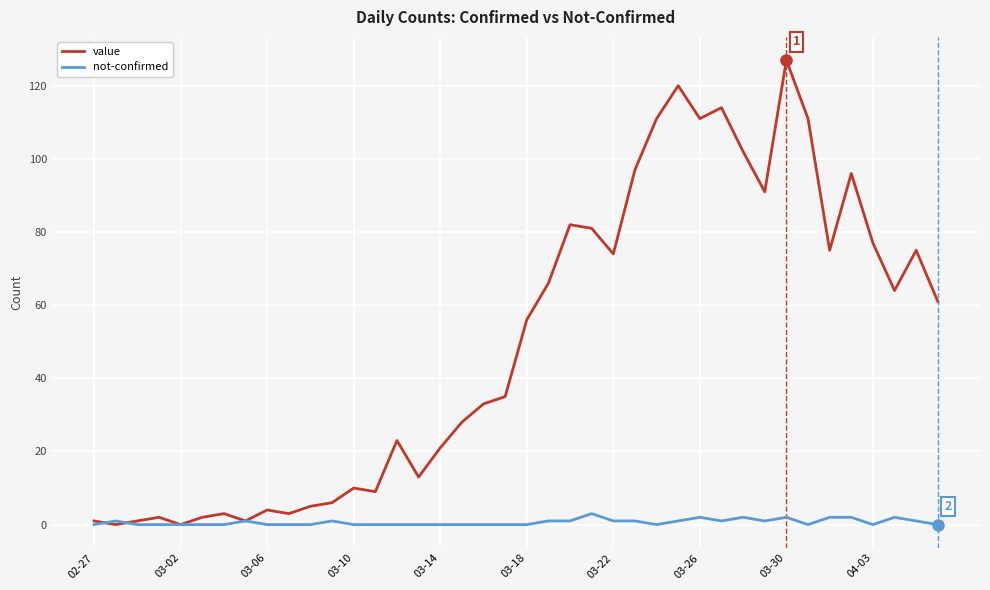

List the series in order of their peak value, lowest first.

not-confirmed, value